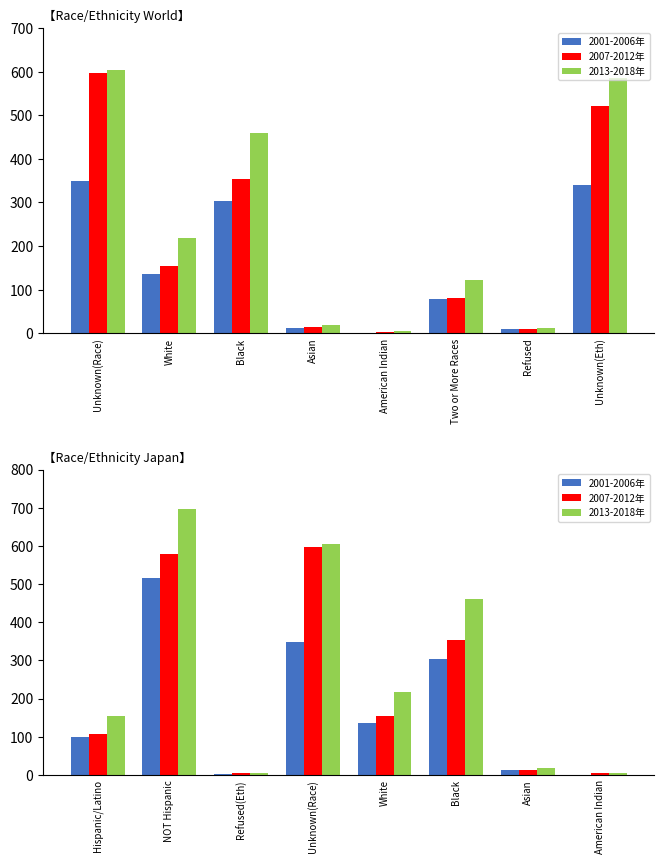

What is the difference between the 2007-2012 values at Unknown(Race) and American Indian?

592